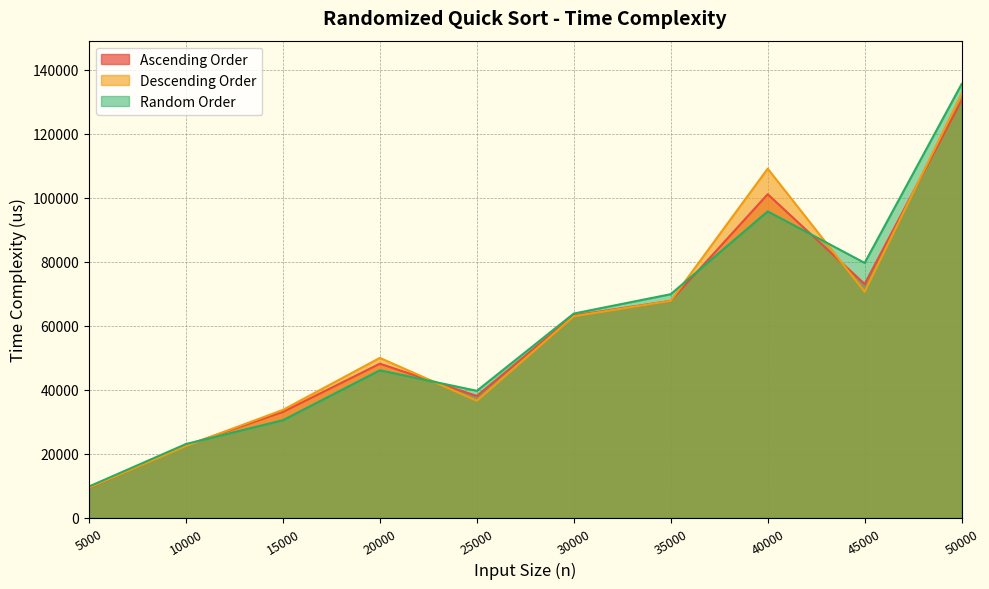

What are all the series names shown in the legend?

Ascending Order, Descending Order, Random Order